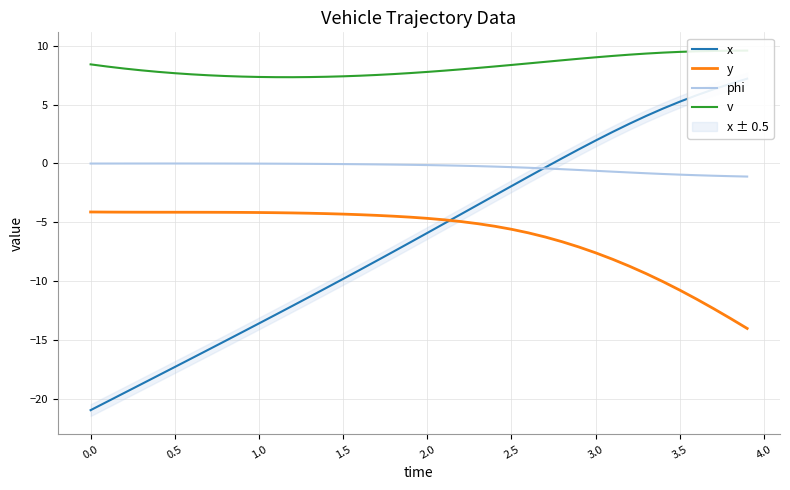

True or false: y and phi cross at least once.

False